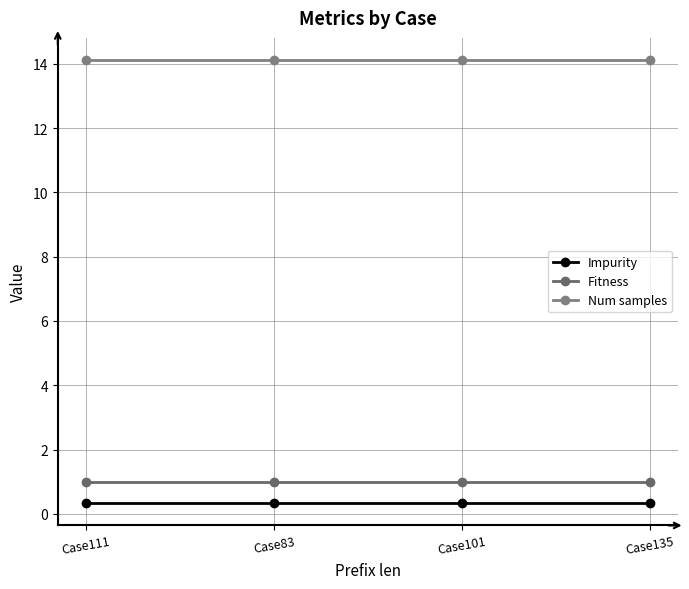

List the series in order of their peak value, lowest first.

Impurity, Fitness, Num samples